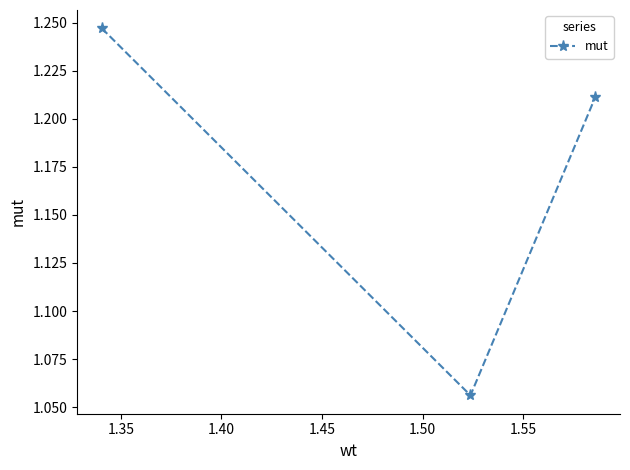

Count the values in the range 1 to 2.

3